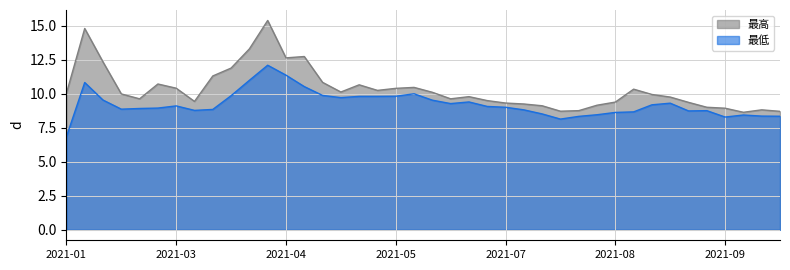

Between 2021-02-05 and 2021-07-02, which series saw the biggest shift?

最高